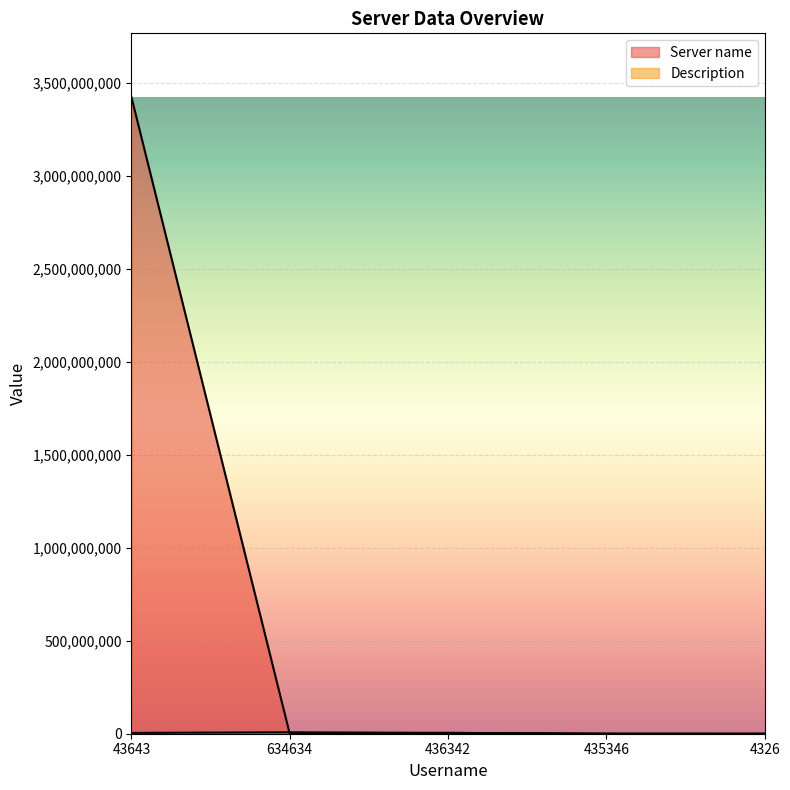

What is the difference between the Description values at 634634 and 435346?

7547132